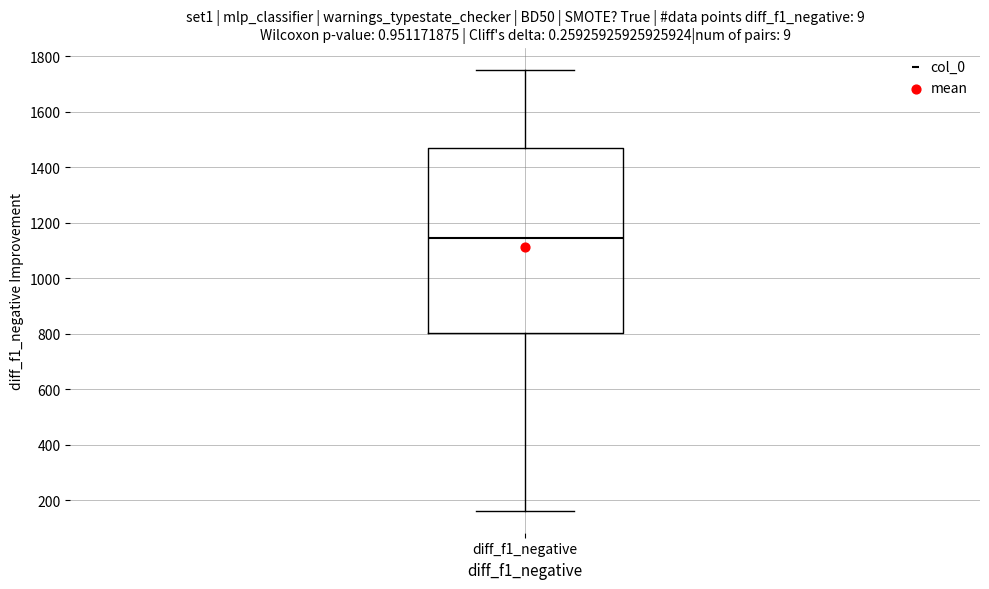

Read this box plot against the y-axis: the position of the median line, the range covered by the box, and the ends of both whiskers. The values are not printed on the chart, so give them approximately, as read against the axis.

median 1140, box 800 to 1460, whiskers 160 to 1760